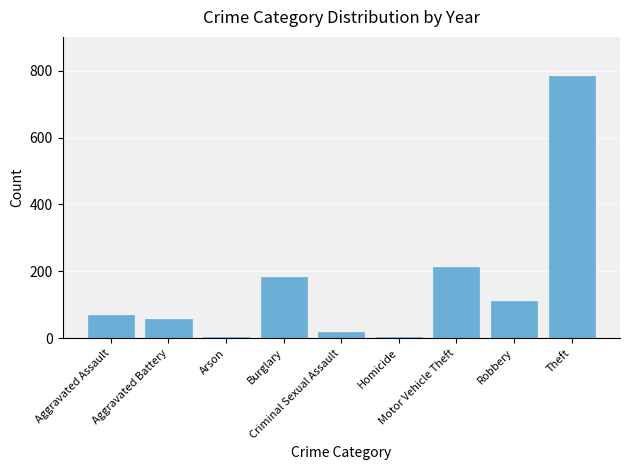

What is the value of the 5th bar from the left?

20.1